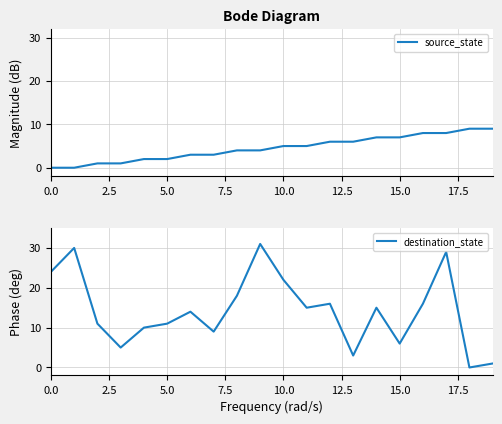

Which has a higher value, 16 or 14?

16